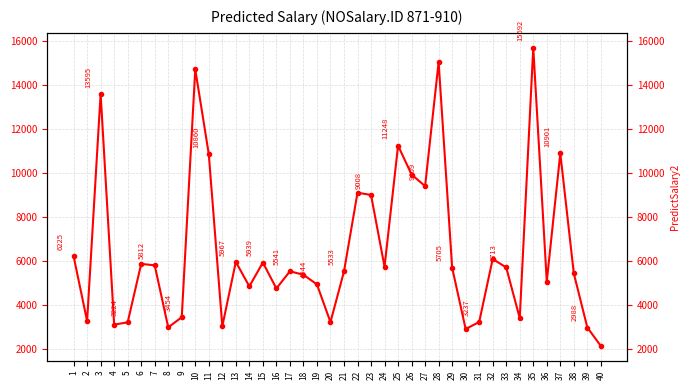

Rank the categories by value from highest to lowest.

35, 28, 10, 3, 25, 37, 11, 26, 27, 22, 23, 1, 32, 13, 15, 6, 7, 24, 33, 29, 17, 21, 38, 18, 36, 19, 14, 16, 9, 34, 2, 31, 20, 5, 4, 12, 8, 39, 30, 40